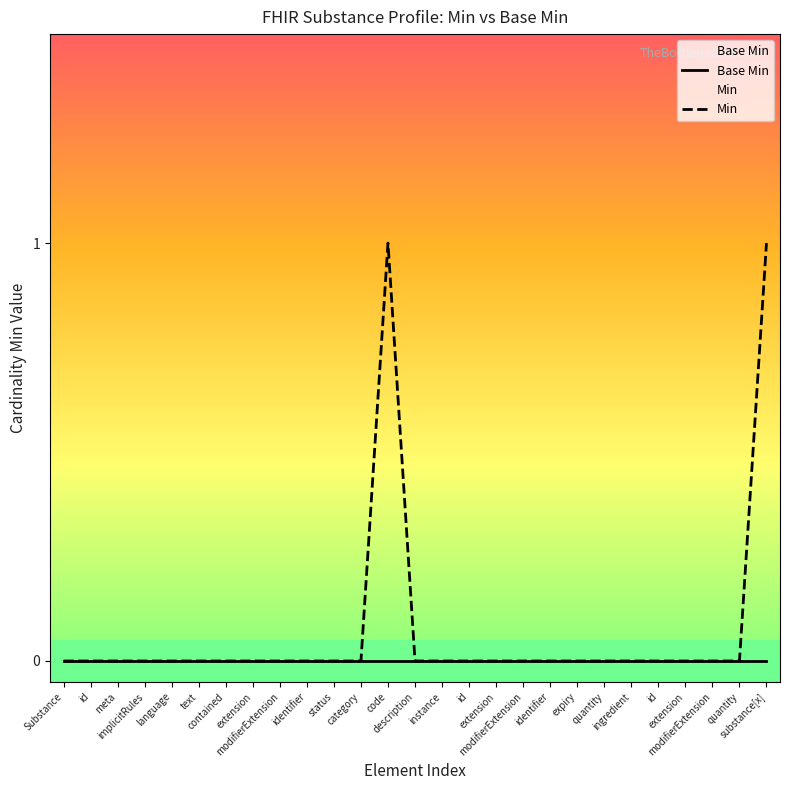

Rank the series at Substance from lowest to highest value.

Base Min, Min